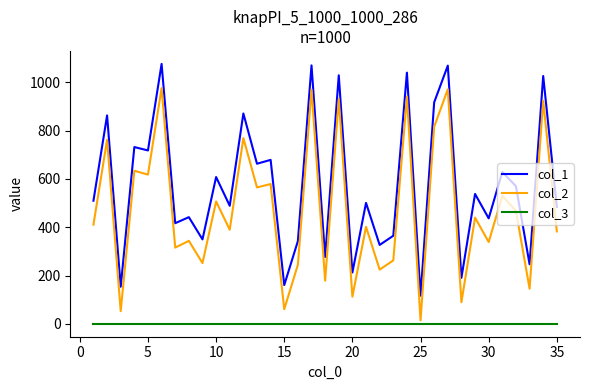

Which series has the largest range (max minus min)?

col_2